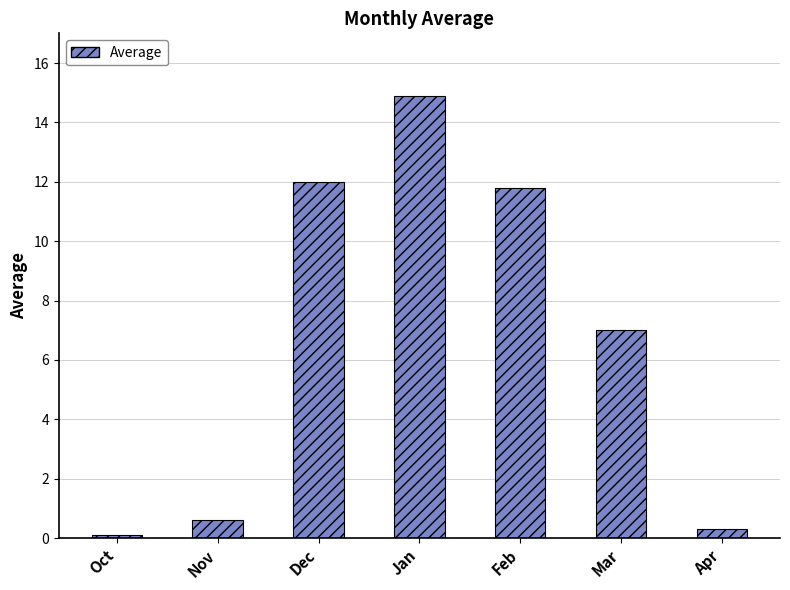

Are the bars grouped side by side (vs. stacked)?

No